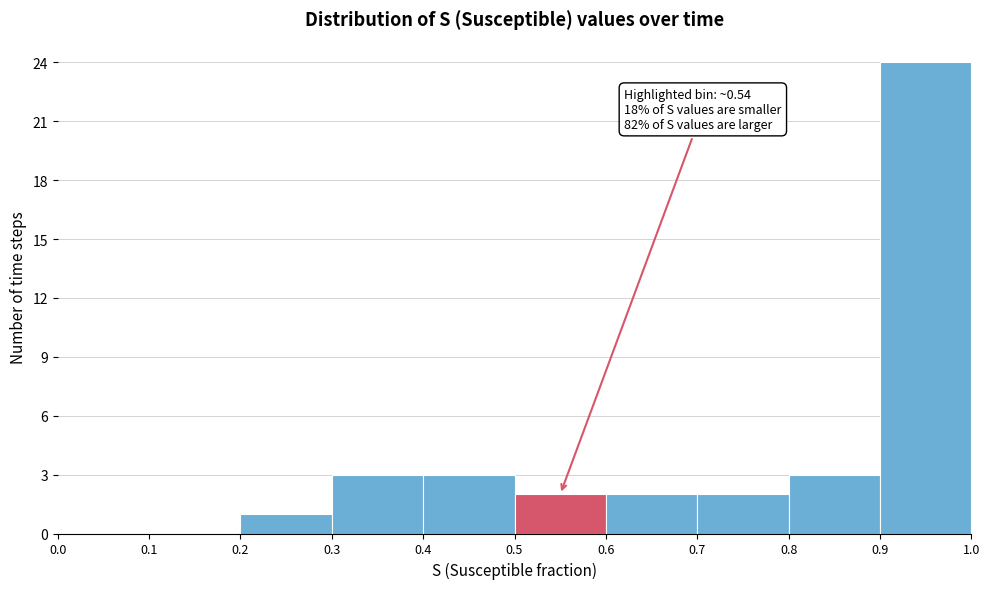

Which range on the x-axis has the tallest bar?

0.9 to 1.0